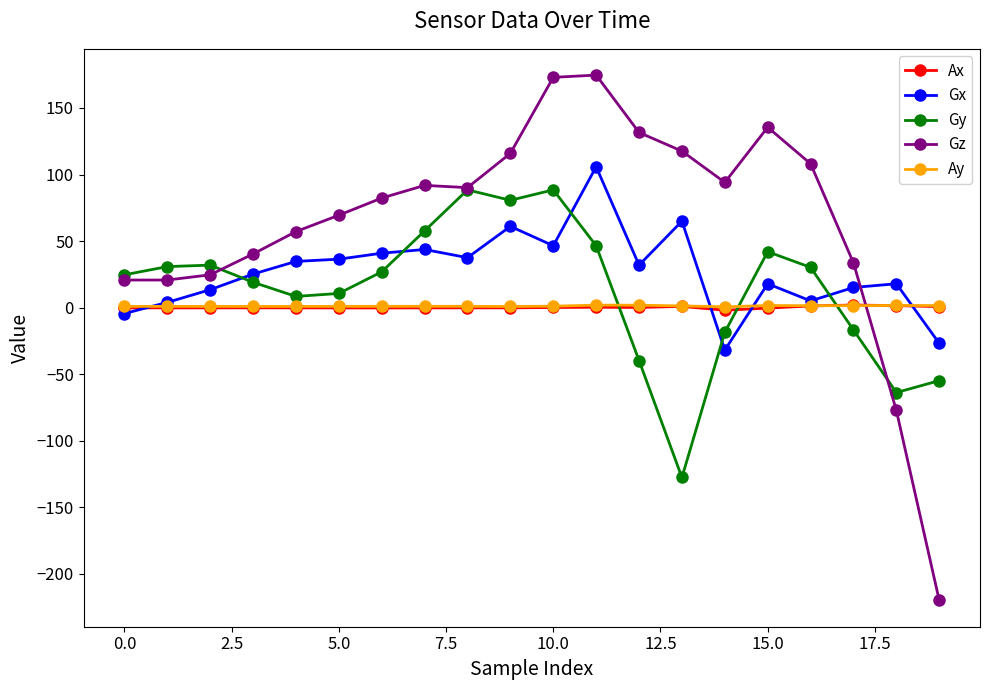

What is the difference between the maximum and minimum values in the Ax series?

3.9